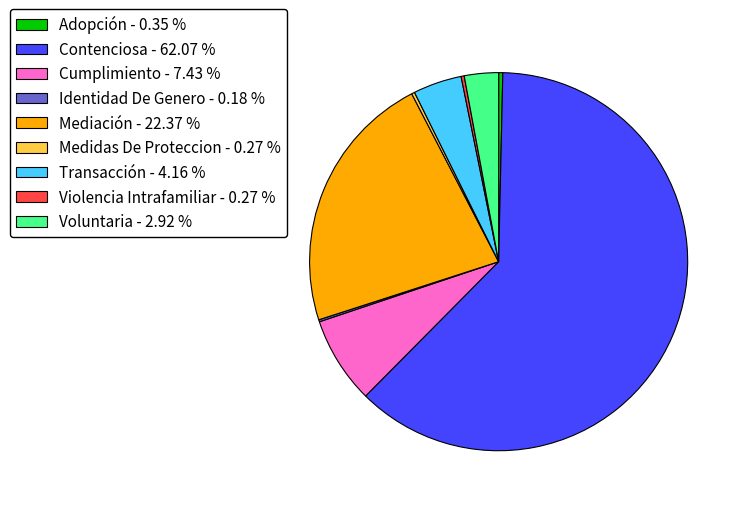

Is there any slice that represents more than half of the pie?

Yes